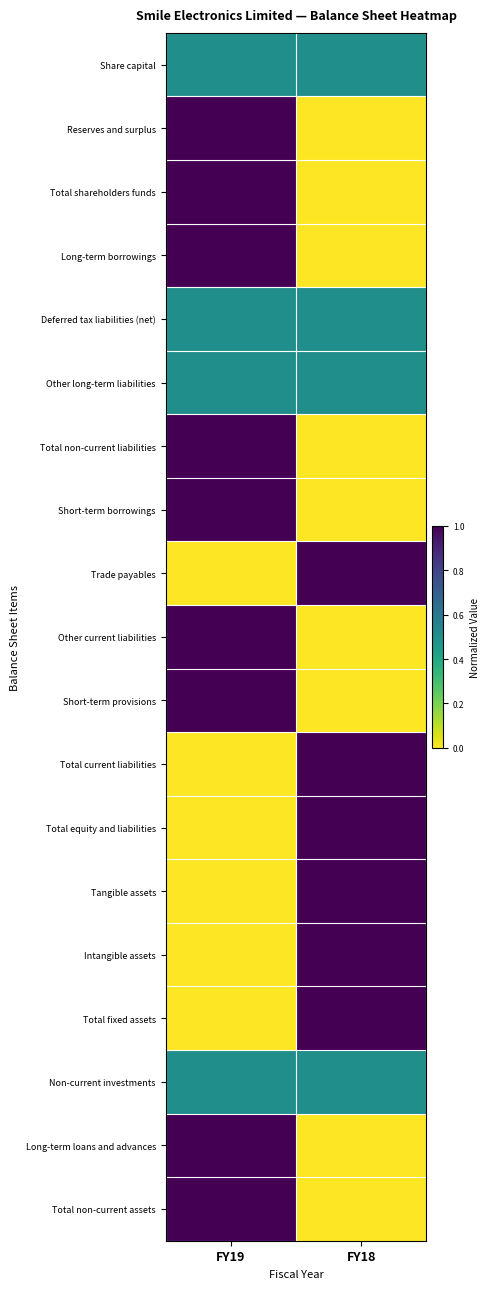

At how many categories does at least one series exceed 0?

2